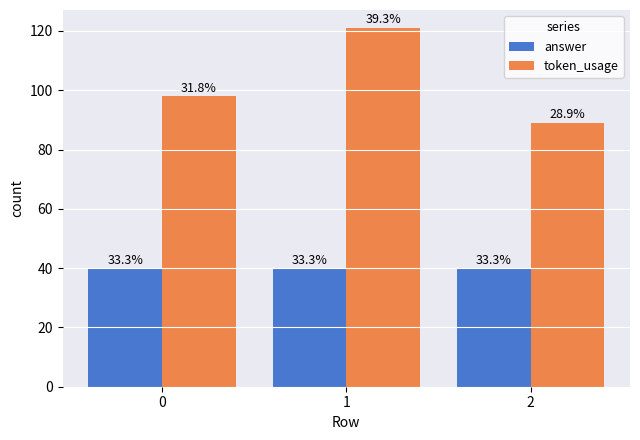

What are all the series names shown in the legend?

answer, token_usage